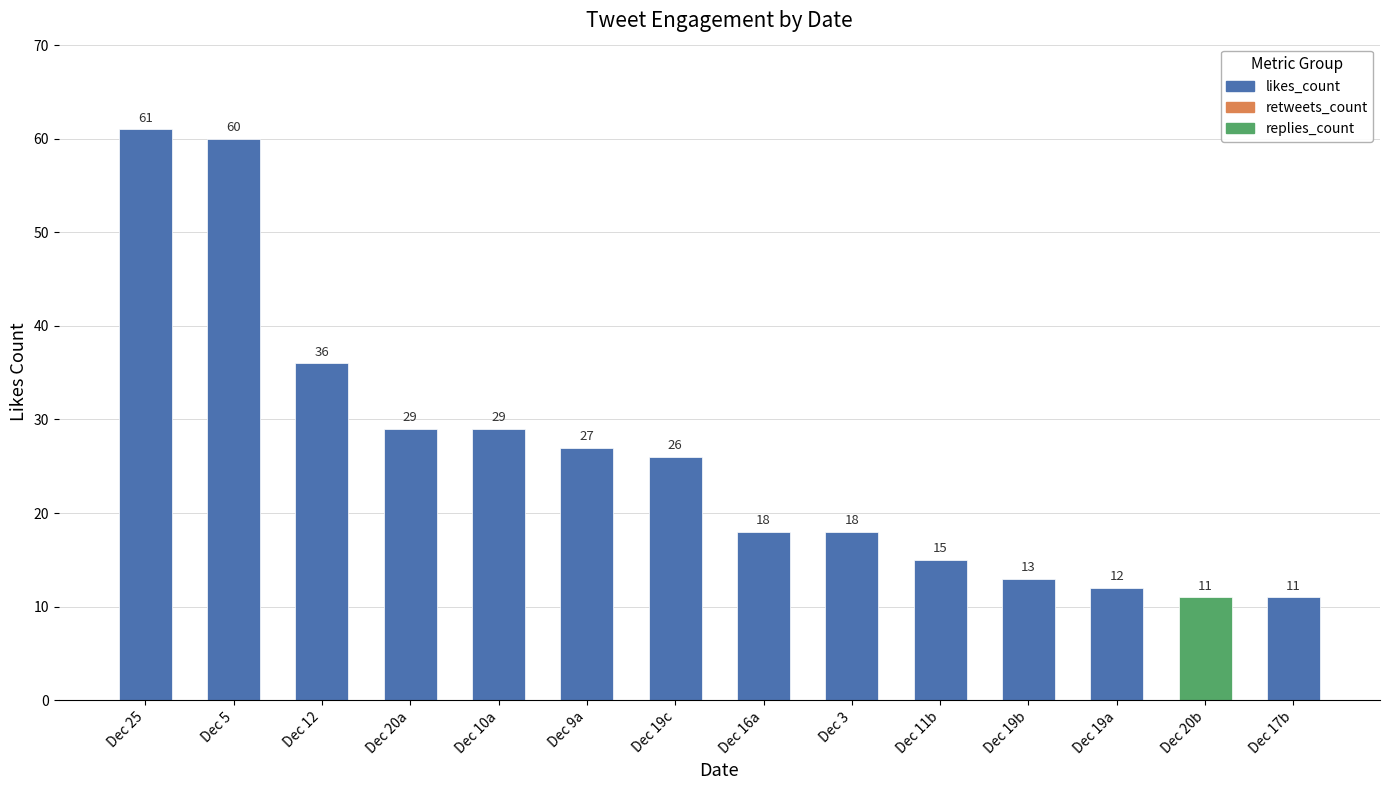

Reading left to right, extract all data points from this chart.

Dec 25=61	Dec 5=60	Dec 12=36	Dec 20a=29	Dec 10a=29	Dec 9a=27	Dec 19c=26	Dec 16a=18	Dec 3=18	Dec 11b=15	Dec 19b=13	Dec 19a=12	Dec 20b=11	Dec 17b=11